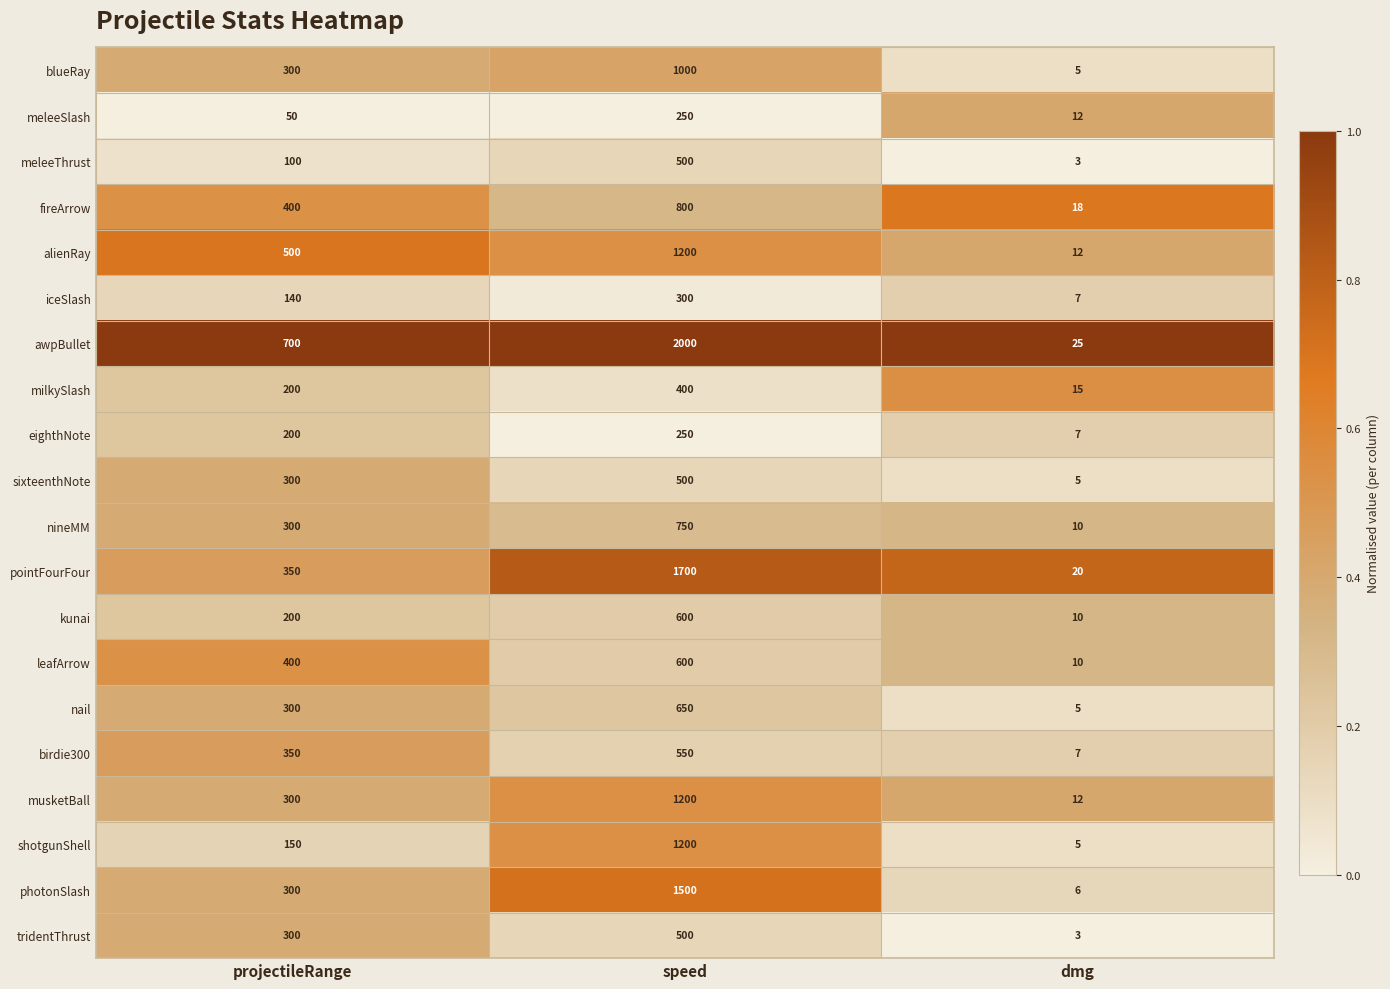

Which series has the largest total across all categories?

awpBullet